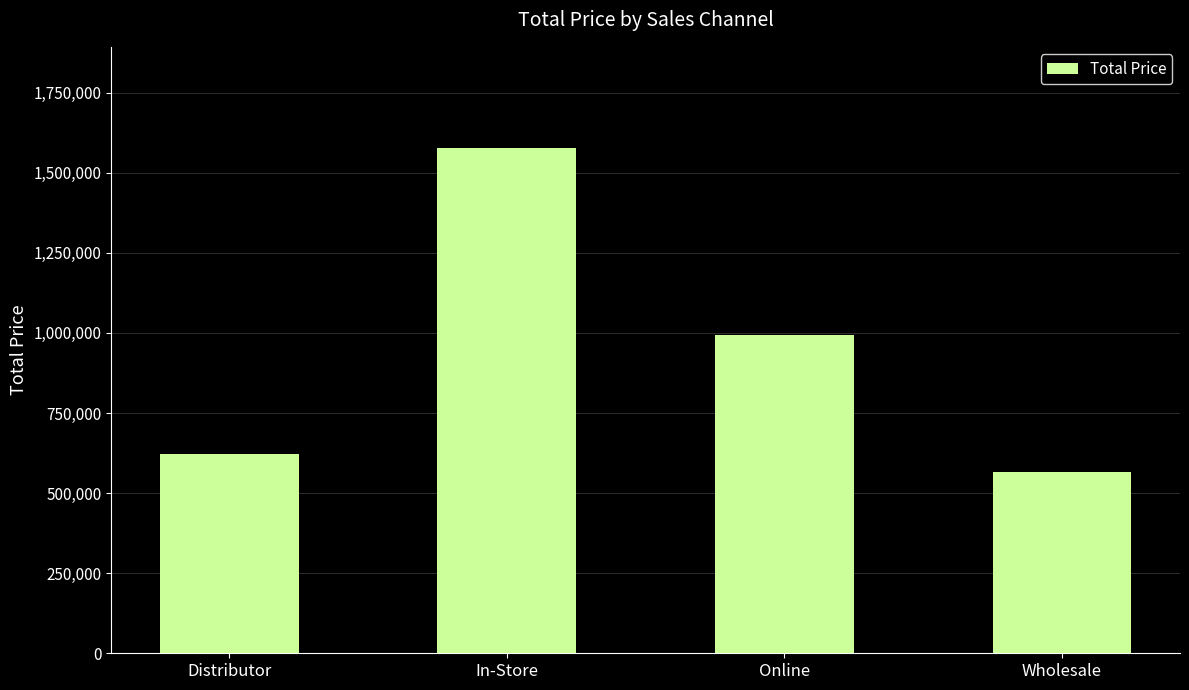

Which category has the lowest value across all series?

Wholesale